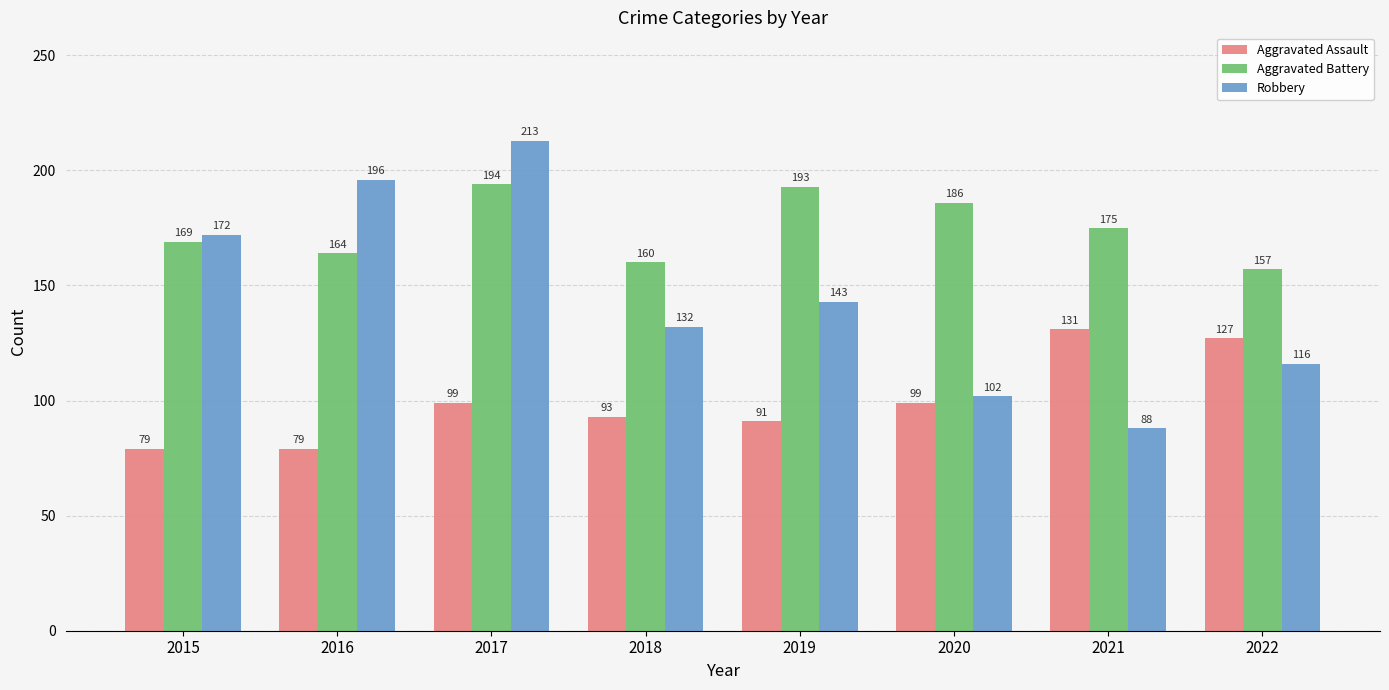

List the labels in order of Aggravated Battery value, largest first.

2017, 2019, 2020, 2021, 2015, 2016, 2018, 2022